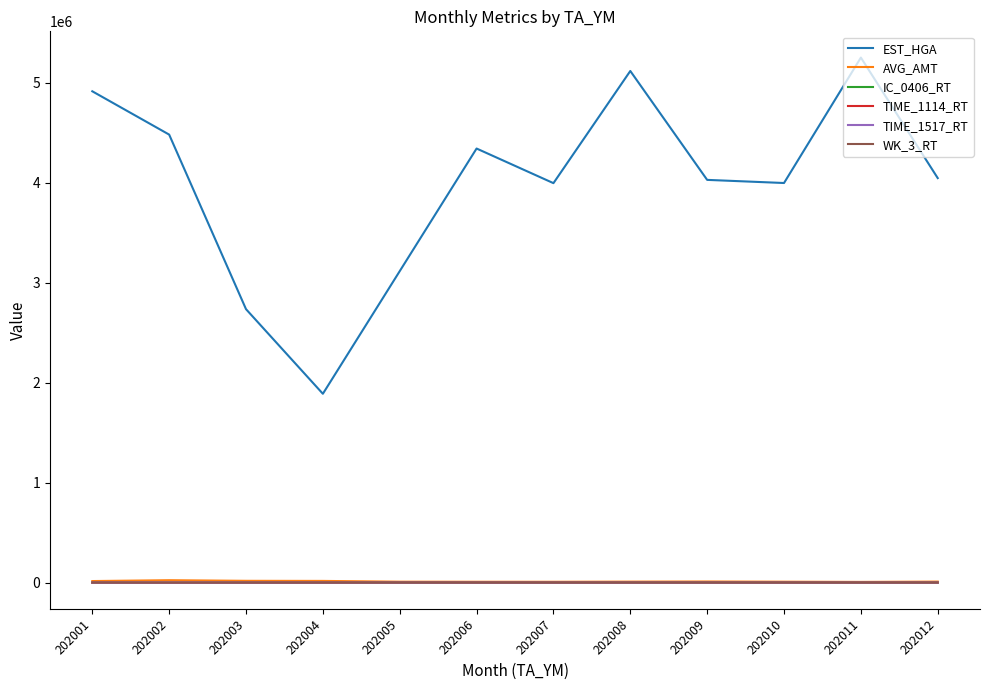

Which series changed the most between 202010 and 202011?

EST_HGA